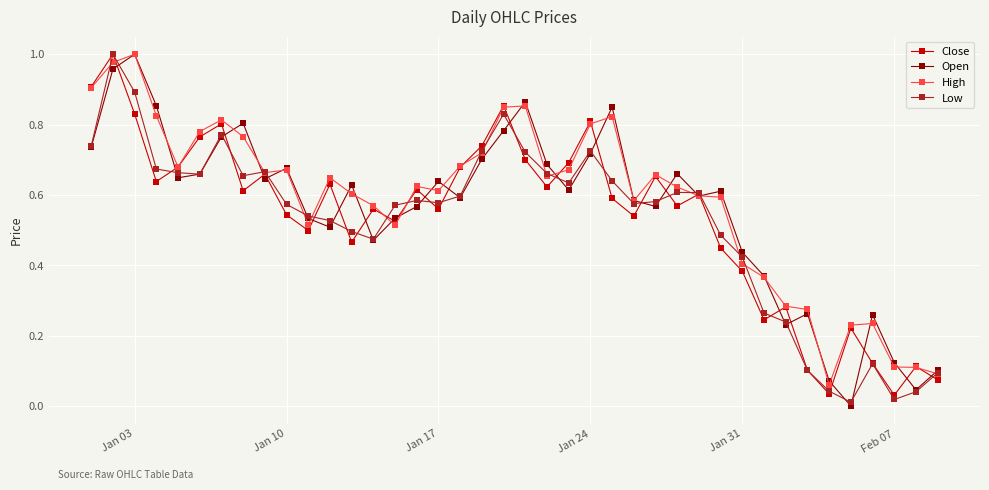

True or false: Low has more than 2 interior local peaks.

True